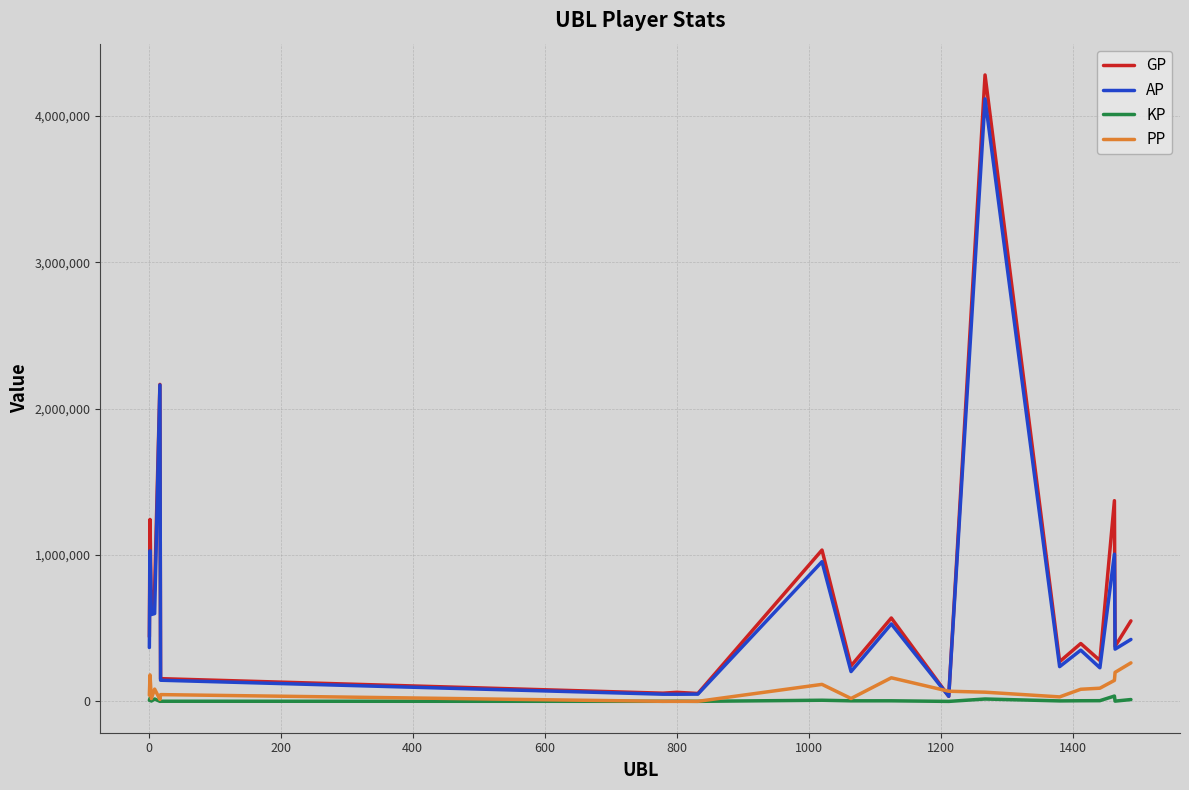

Which series has the largest range (max minus min)?

GP